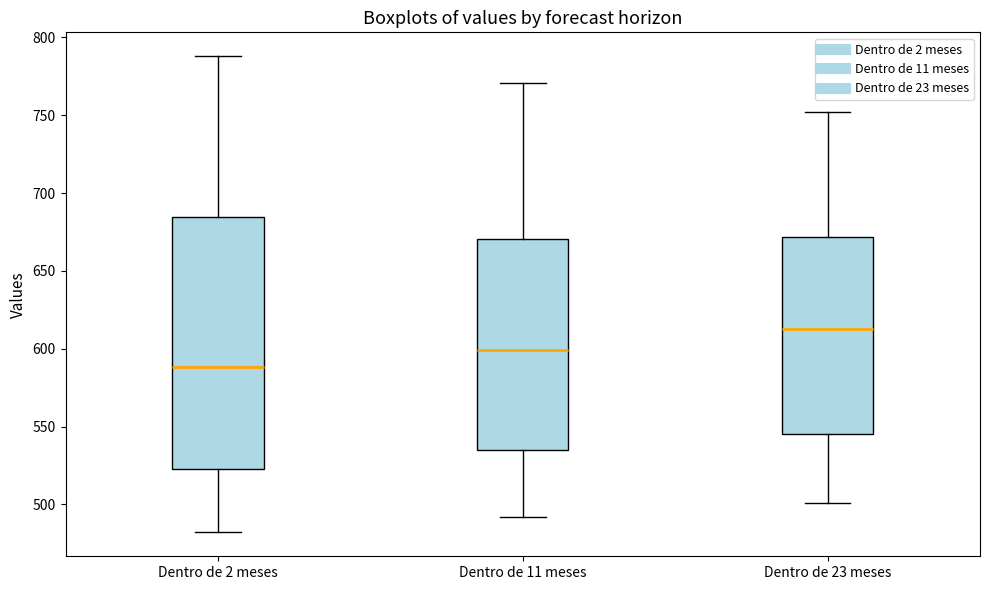

Reading left to right, read every box against the y-axis: the position of its median line, the range the box covers, and the ends of its whiskers. The values are not printed on the chart, so give them approximately, as read against the axis.

Dentro de 2 meses: median 590, box 525 to 685, whiskers 480 to 790
Dentro de 11 meses: median 600, box 535 to 670, whiskers 490 to 770
Dentro de 23 meses: median 615, box 545 to 670, whiskers 500 to 750